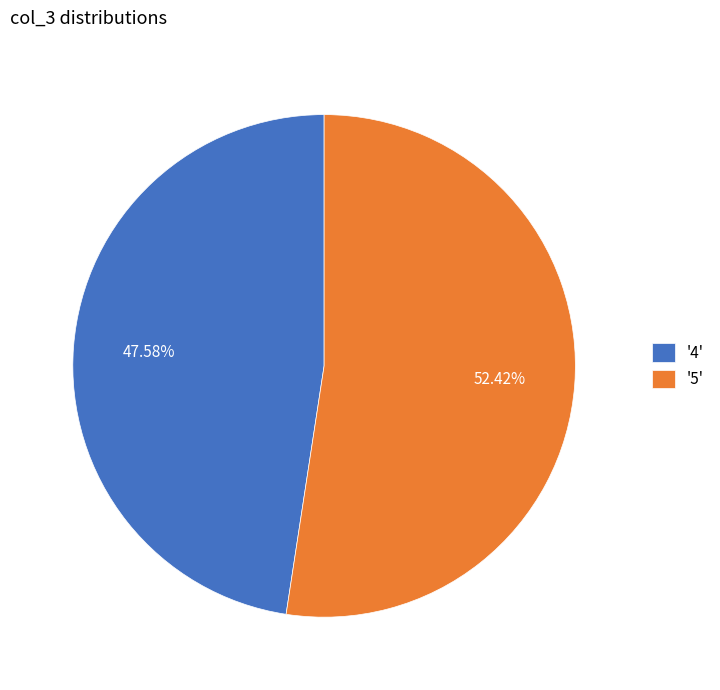

What is the majority slice?

'5'